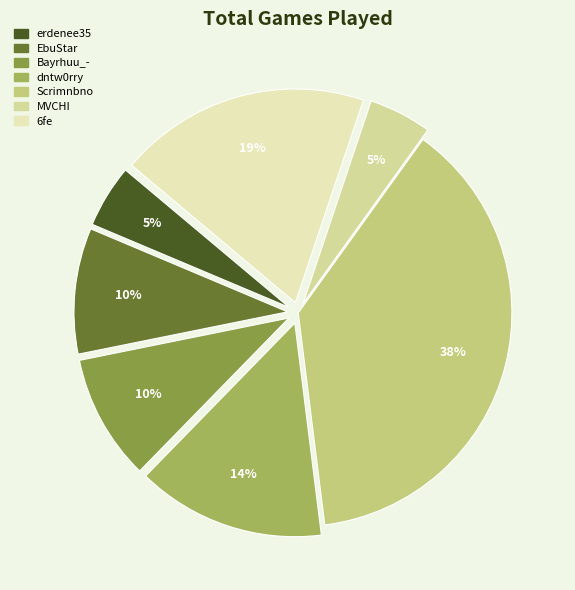

How many segments does this pie chart have?

7